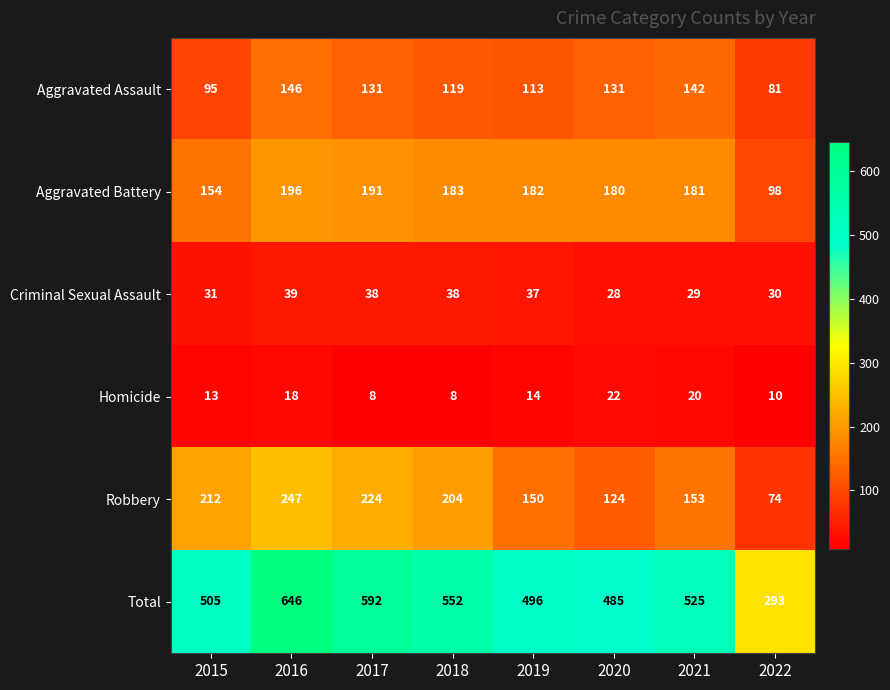

At 2018, list the series in order from smallest to largest.

Homicide, Criminal Sexual Assault, Aggravated Assault, Aggravated Battery, Robbery, Total